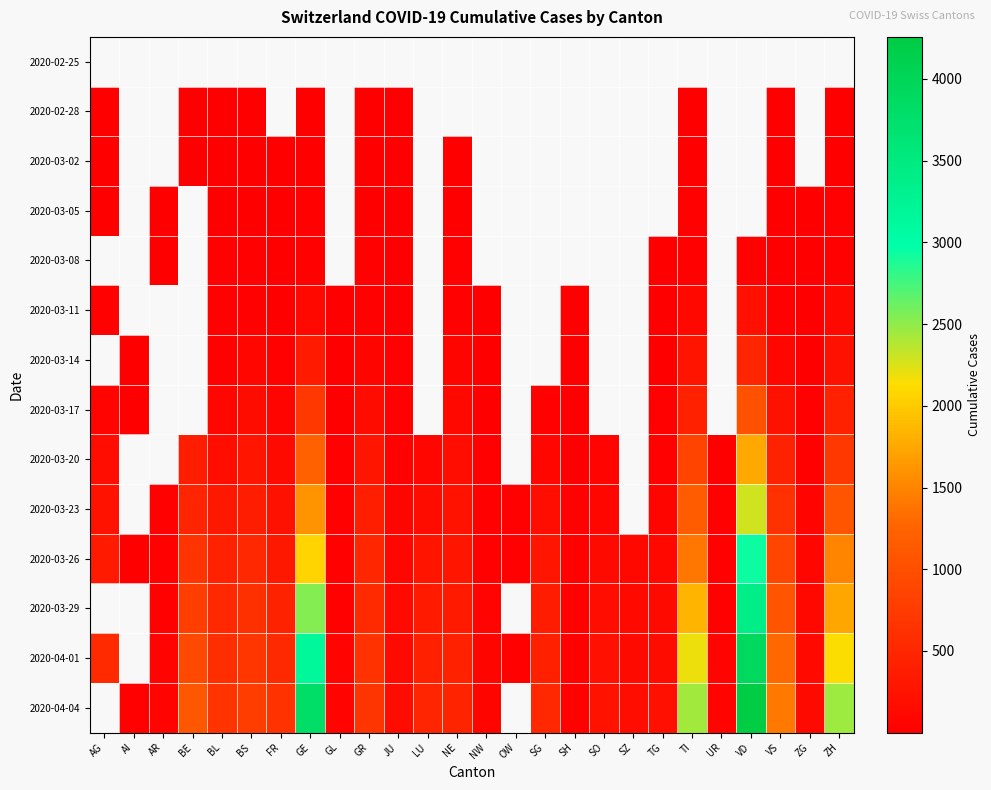

Count the number of data series in this chart.

14